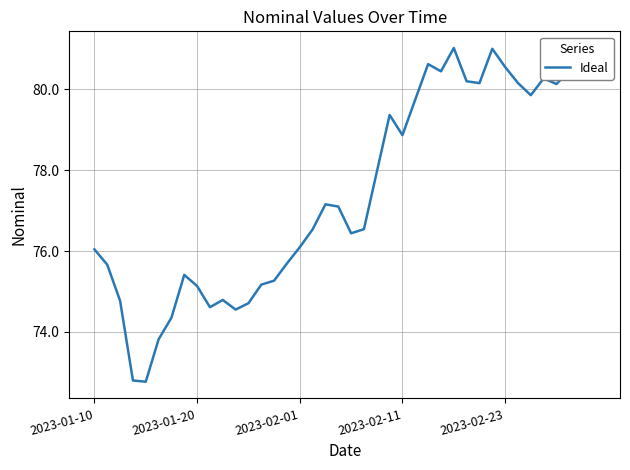

What is the difference between the maximum and minimum values?

8.2